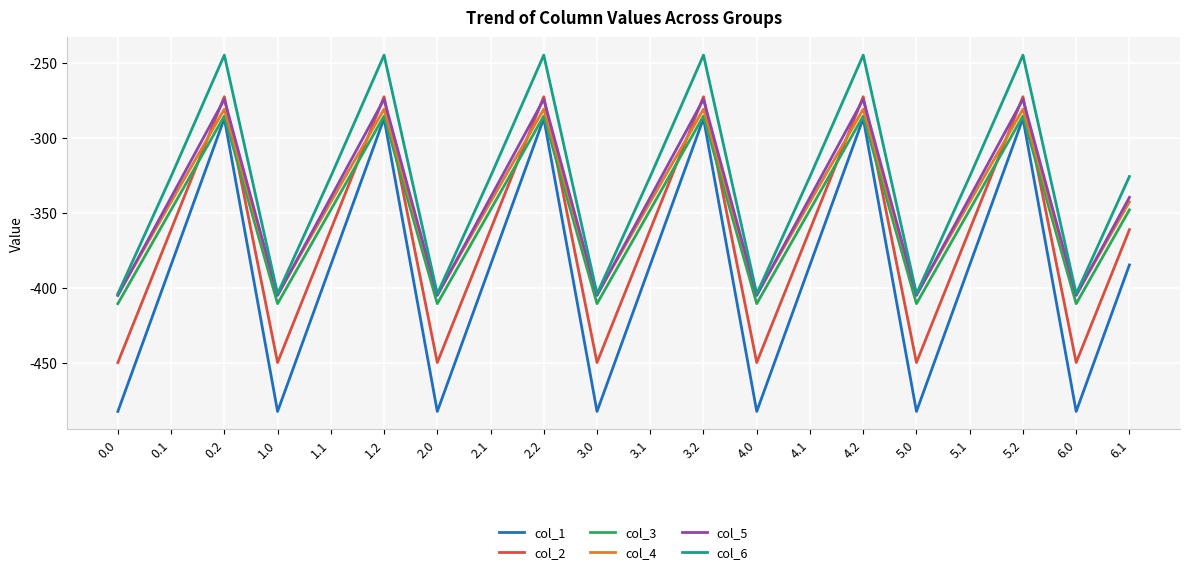

In col_4, how many points are lower than both neighbors (excluding endpoints)?

6